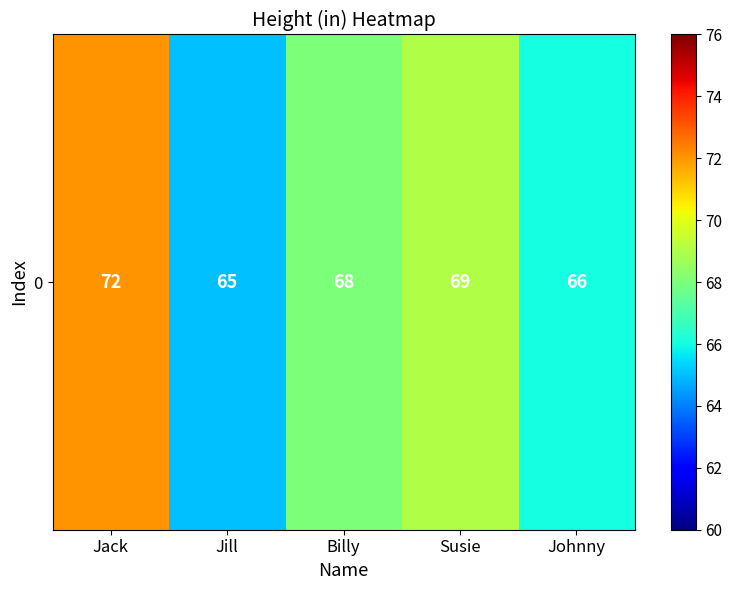

True or false: the data shows 24 at Jill.

False